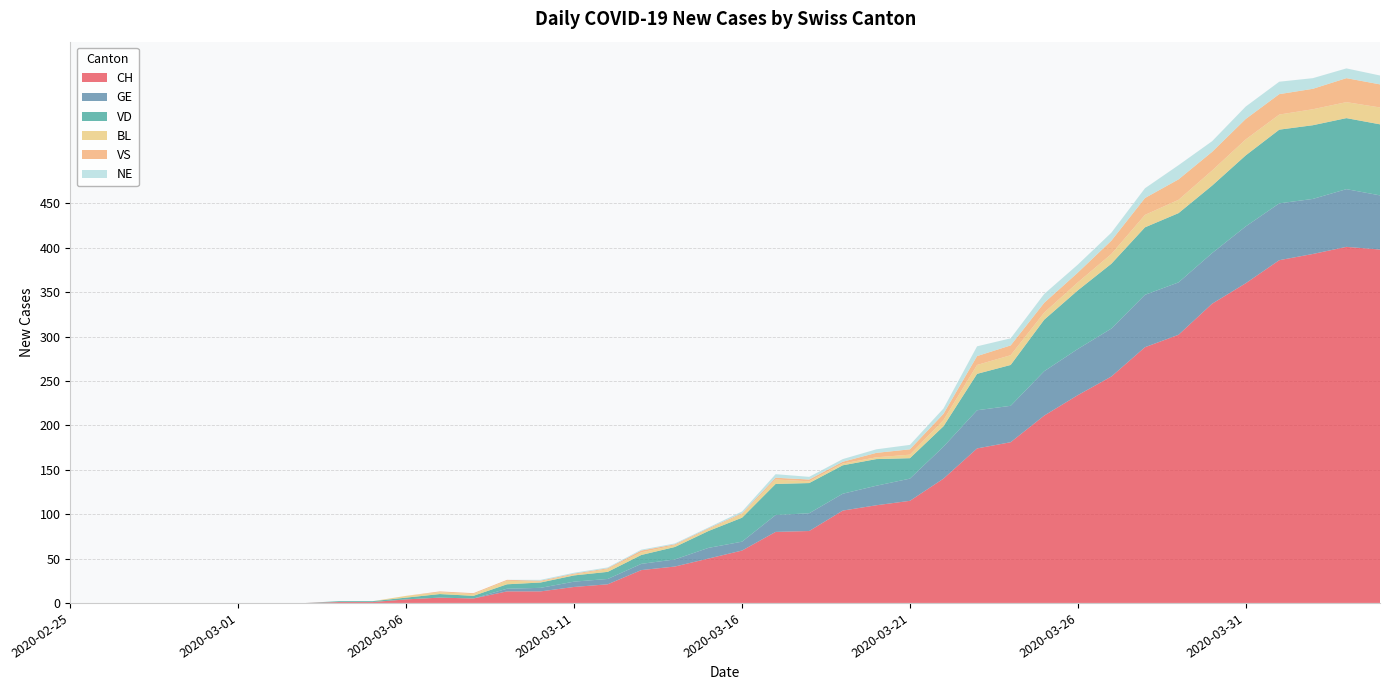

Reading right to left, extract all data points from this chart.

CH: 2020-04-04=398	2020-04-03=401	2020-04-02=393	2020-04-01=386	2020-03-31=360	2020-03-30=337	2020-03-29=302	2020-03-28=288	2020-03-27=255	2020-03-26=234	2020-03-25=211	2020-03-24=181	2020-03-23=174	2020-03-22=140	2020-03-21=115	2020-03-20=110	2020-03-19=104	2020-03-18=81	2020-03-17=80	2020-03-16=59	2020-03-15=50	2020-03-14=41	2020-03-13=37	2020-03-12=21	2020-03-11=18	2020-03-10=13	2020-03-09=13	2020-03-08=5	2020-03-07=6	2020-03-06=4	2020-03-05=1	2020-03-04=1	2020-03-03=0	2020-03-02=0	2020-03-01=0	2020-02-29=0	2020-02-28=0	2020-02-27=0	2020-02-26=0	2020-02-25=0
GE: 2020-04-04=61	2020-04-03=65	2020-04-02=62	2020-04-01=64	2020-03-31=64	2020-03-30=57	2020-03-29=59	2020-03-28=59	2020-03-27=54	2020-03-26=52	2020-03-25=50	2020-03-24=41	2020-03-23=43	2020-03-22=36	2020-03-21=25	2020-03-20=22	2020-03-19=19	2020-03-18=20	2020-03-17=19	2020-03-16=10	2020-03-15=12	2020-03-14=8	2020-03-13=7	2020-03-12=6	2020-03-11=6	2020-03-10=4	2020-03-09=3	2020-03-08=0	2020-03-07=0	2020-03-06=0	2020-03-05=0	2020-03-04=0	2020-03-03=0	2020-03-02=0	2020-03-01=0	2020-02-29=0	2020-02-28=0	2020-02-27=0	2020-02-26=0	2020-02-25=0
VD: 2020-04-04=80	2020-04-03=80	2020-04-02=83	2020-04-01=83	2020-03-31=80	2020-03-30=76	2020-03-29=78	2020-03-28=76	2020-03-27=73	2020-03-26=66	2020-03-25=58	2020-03-24=46	2020-03-23=41	2020-03-22=23	2020-03-21=23	2020-03-20=30	2020-03-19=32	2020-03-18=34	2020-03-17=35	2020-03-16=27	2020-03-15=19	2020-03-14=14	2020-03-13=10	2020-03-12=8	2020-03-11=7	2020-03-10=6	2020-03-09=5	2020-03-08=3	2020-03-07=4	2020-03-06=2	2020-03-05=1	2020-03-04=1	2020-03-03=0	2020-03-02=0	2020-03-01=0	2020-02-29=0	2020-02-28=0	2020-02-27=0	2020-02-26=0	2020-02-25=0
BL: 2020-04-04=19	2020-04-03=18	2020-04-02=18	2020-04-01=17	2020-03-31=18	2020-03-30=17	2020-03-29=15	2020-03-28=14	2020-03-27=11	2020-03-26=9	2020-03-25=8	2020-03-24=11	2020-03-23=10	2020-03-22=7	2020-03-21=4	2020-03-20=2	2020-03-19=2	2020-03-18=2	2020-03-17=5	2020-03-16=4	2020-03-15=2	2020-03-14=2	2020-03-13=3	2020-03-12=3	2020-03-11=1	2020-03-10=1	2020-03-09=4	2020-03-08=2	2020-03-07=2	2020-03-06=2	2020-03-05=0	2020-03-04=0	2020-03-03=0	2020-03-02=0	2020-03-01=0	2020-02-29=0	2020-02-28=0	2020-02-27=0	2020-02-26=0	2020-02-25=0
VS: 2020-04-04=26	2020-04-03=27	2020-04-02=23	2020-04-01=23	2020-03-31=23	2020-03-30=21	2020-03-29=23	2020-03-28=19	2020-03-27=15	2020-03-26=11	2020-03-25=11	2020-03-24=11	2020-03-23=10	2020-03-22=7	2020-03-21=6	2020-03-20=5	2020-03-19=2	2020-03-18=2	2020-03-17=2	2020-03-16=1	2020-03-15=1	2020-03-14=1	2020-03-13=2	2020-03-12=1	2020-03-11=1	2020-03-10=1	2020-03-09=1	2020-03-08=1	2020-03-07=1	2020-03-06=0	2020-03-05=0	2020-03-04=0	2020-03-03=0	2020-03-02=0	2020-03-01=0	2020-02-29=0	2020-02-28=0	2020-02-27=0	2020-02-26=0	2020-02-25=0
NE: 2020-04-04=10	2020-04-03=11	2020-04-02=12	2020-04-01=14	2020-03-31=14	2020-03-30=12	2020-03-29=16	2020-03-28=11	2020-03-27=9	2020-03-26=9	2020-03-25=10	2020-03-24=8	2020-03-23=11	2020-03-22=6	2020-03-21=5	2020-03-20=4	2020-03-19=3	2020-03-18=3	2020-03-17=4	2020-03-16=2	2020-03-15=1	2020-03-14=1	2020-03-13=1	2020-03-12=1	2020-03-11=1	2020-03-10=1	2020-03-09=0	2020-03-08=0	2020-03-07=0	2020-03-06=0	2020-03-05=0	2020-03-04=0	2020-03-03=0	2020-03-02=0	2020-03-01=0	2020-02-29=0	2020-02-28=0	2020-02-27=0	2020-02-26=0	2020-02-25=0